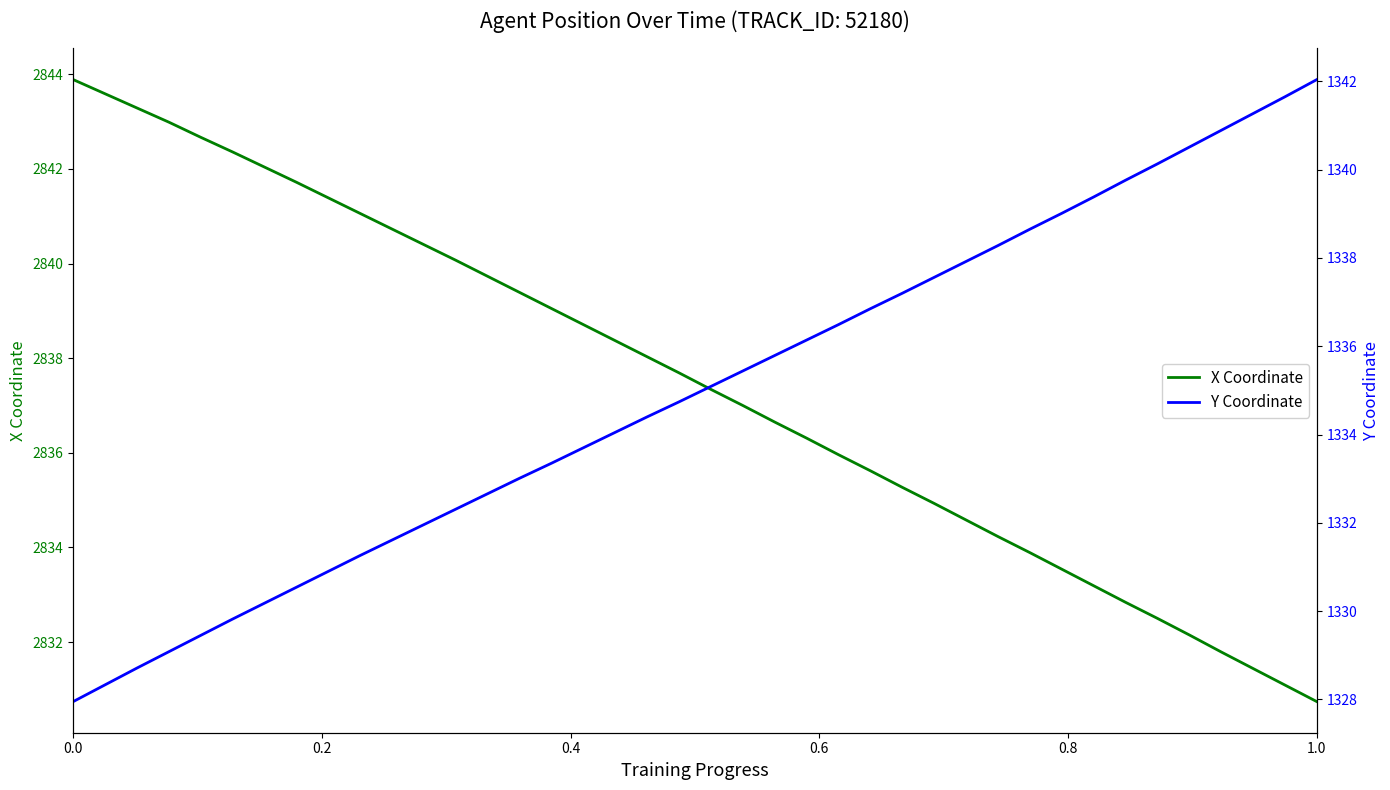

Reading right to left, list all the values displayed in this chart.

X Coordinate: 2830.7	2831.1	2831.4	2831.8	2832.2	2832.5	2832.8	2833.2	2833.5	2833.9	2834.2	2834.6	2834.9	2835.3	2835.6	2836.0	2836.3	2836.7	2837.0	2837.3	2837.7	2838.0	2838.4	2838.7	2839.1	2839.4	2839.7	2840.1	2840.4	2840.7	2841.1	2841.4	2841.7	2842.0	2842.4	2842.7	2843.0	2843.3	2843.6	2843.9
Y Coordinate: 1342.0	1341.7	1341.3	1340.9	1340.5	1340.1	1339.8	1339.4	1339.0	1338.7	1338.3	1337.9	1337.6	1337.2	1336.8	1336.5	1336.1	1335.8	1335.4	1335.1	1334.7	1334.4	1334.0	1333.7	1333.3	1333.0	1332.7	1332.3	1332.0	1331.6	1331.3	1330.9	1330.5	1330.2	1329.8	1329.5	1329.1	1328.7	1328.3	1328.0